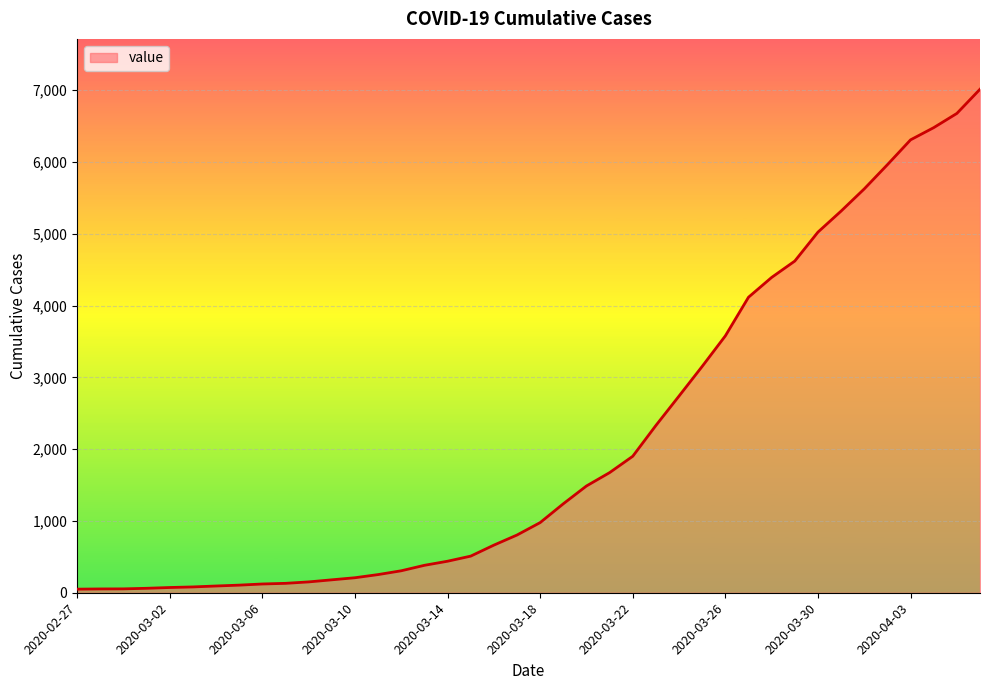

What is the difference between the maximum and minimum values?

6963